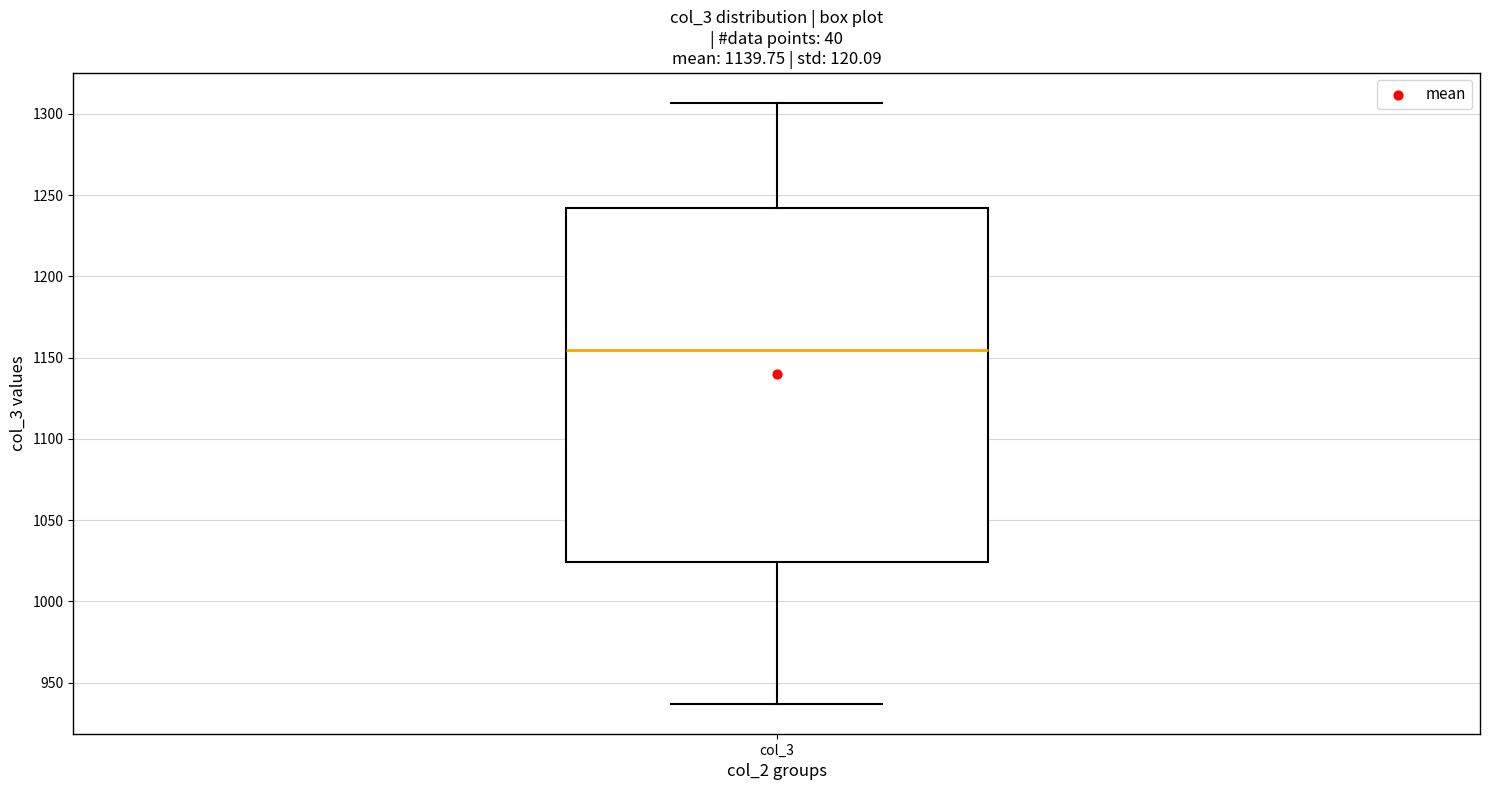

Where does the upper whisker of the box for col_3 end on the y-axis? The values are not printed on the chart, so give them approximately, as read against the axis.

1305